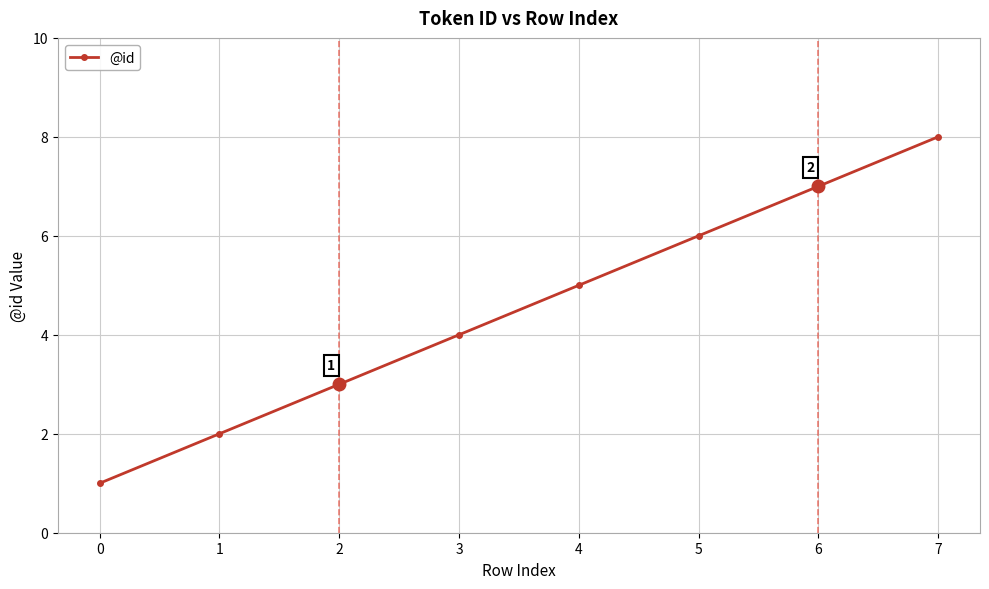

Reading left to right, list all the values displayed in this chart.

1	2	3	4	5	6	7	8